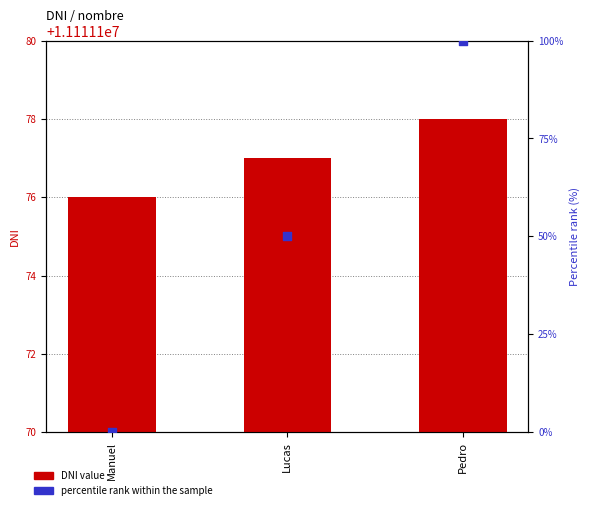

Is the value of DNI value at Manuel greater than the value of percentile rank within the sample at Manuel?

Yes